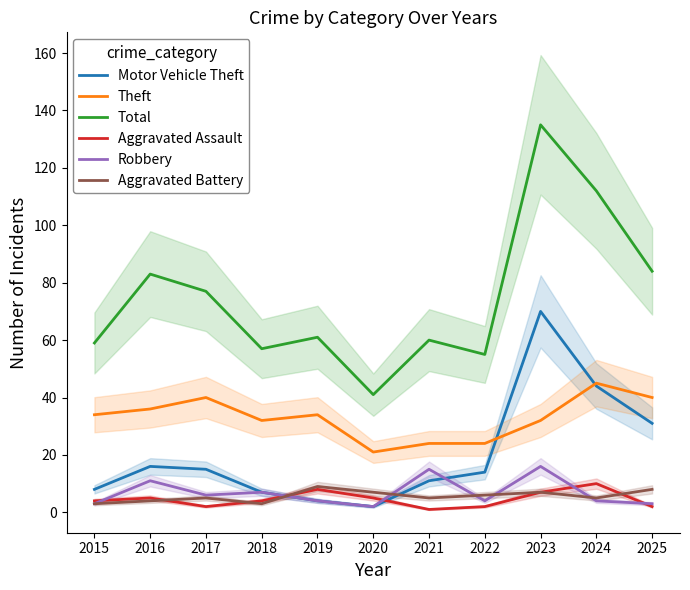

How many lines are shown in the chart?

6